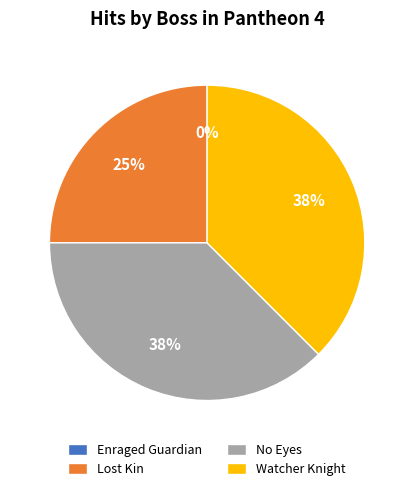

What is the largest slice in the pie chart?

No Eyes